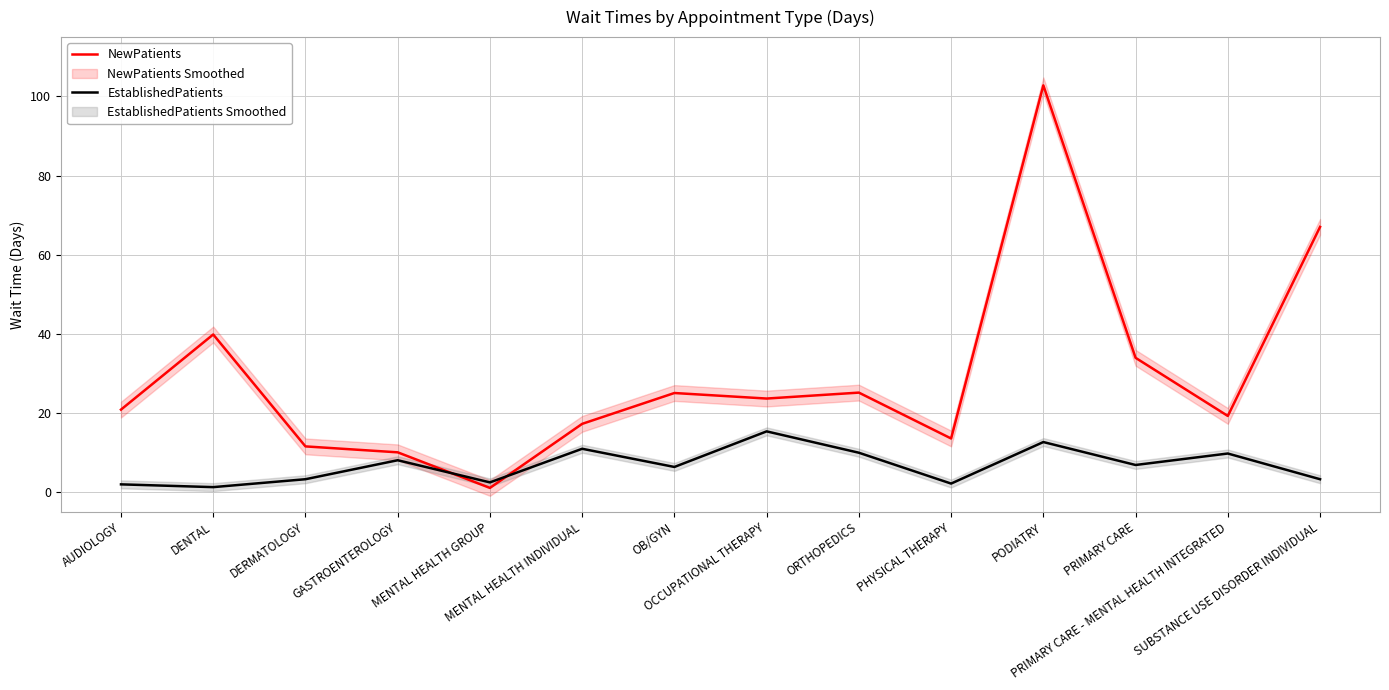

Which series has the largest range (max minus min)?

NewPatients